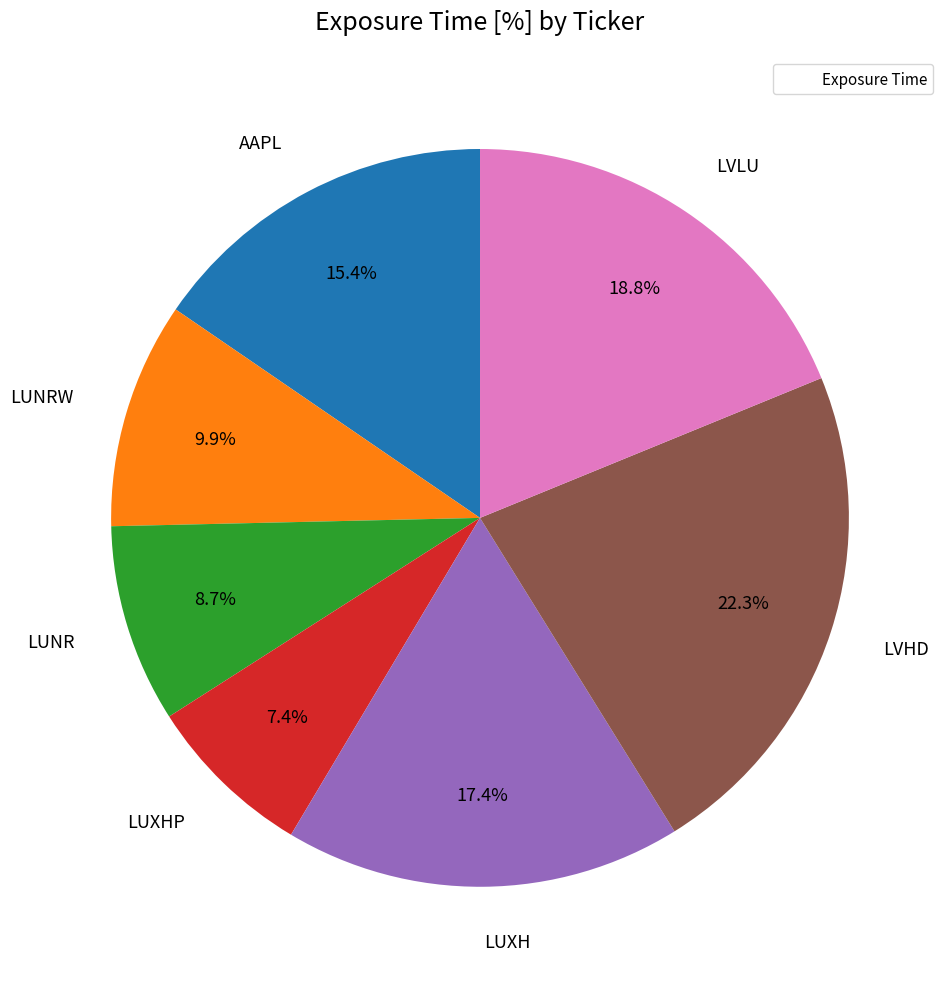

To the nearest percent, what is the average slice percentage?

14%